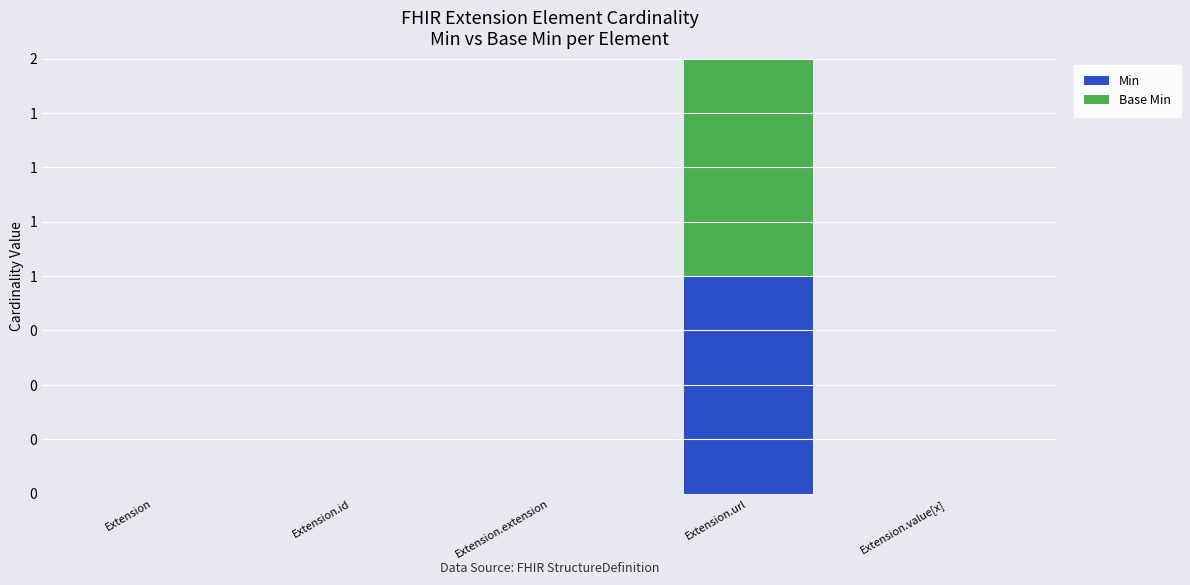

What are all the series names shown in the legend?

Min, Base Min